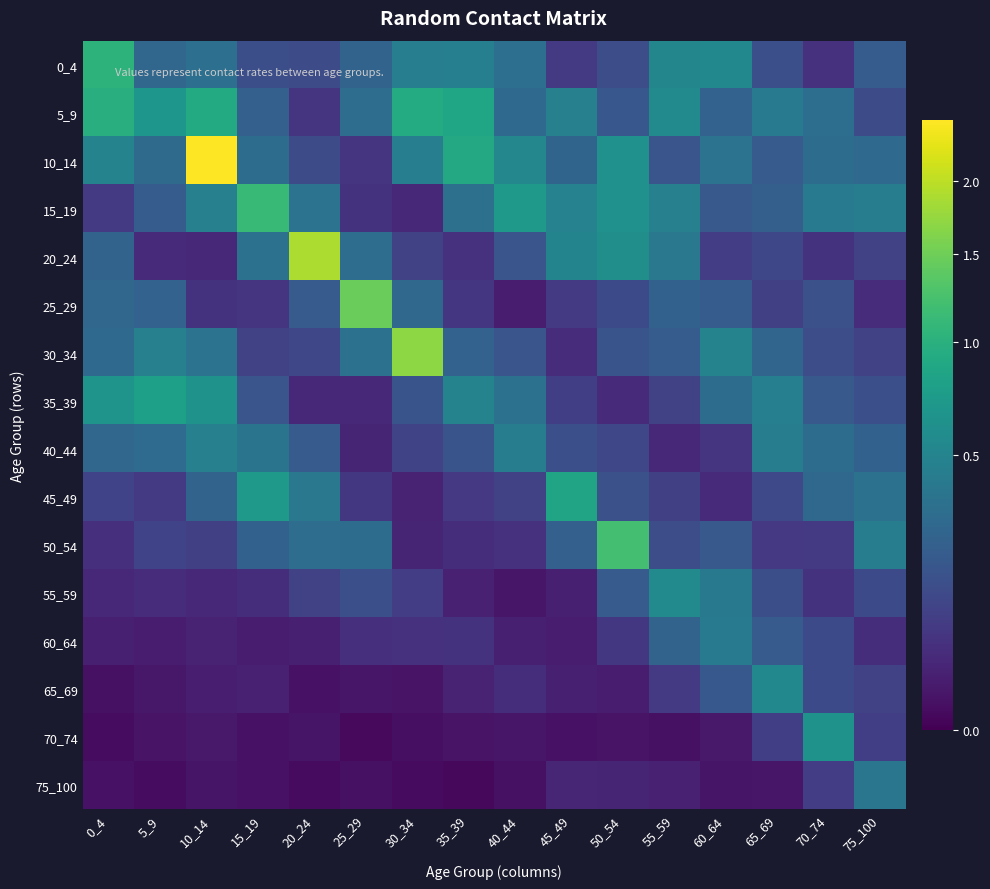

Reading right to left, what are all the values shown in this chart?

0_4: 75_100=0.2	70_74=0.1	65_69=0.1	60_64=0.5	55_59=0.5	50_54=0.1	45_49=0.1	40_44=0.3	35_39=0.5	30_34=0.4	25_29=0.2	20_24=0.1	15_19=0.1	10_14=0.3	5_9=0.3	0_4=1.0
5_9: 75_100=0.1	70_74=0.3	65_69=0.4	60_64=0.2	55_59=0.6	50_54=0.2	45_49=0.5	40_44=0.3	35_39=0.9	30_34=0.9	25_29=0.3	20_24=0.1	15_19=0.2	10_14=0.9	5_9=0.7	0_4=1.0
10_14: 75_100=0.3	70_74=0.3	65_69=0.2	60_64=0.4	55_59=0.2	50_54=0.6	45_49=0.3	40_44=0.5	35_39=0.9	30_34=0.5	25_29=0.1	20_24=0.1	15_19=0.3	10_14=2.5	5_9=0.3	0_4=0.5
15_19: 75_100=0.4	70_74=0.4	65_69=0.2	60_64=0.2	55_59=0.5	50_54=0.6	45_49=0.5	40_44=0.7	35_39=0.3	30_34=0.0	25_29=0.1	20_24=0.4	15_19=1.1	10_14=0.5	5_9=0.2	0_4=0.1
20_24: 75_100=0.1	70_74=0.1	65_69=0.1	60_64=0.1	55_59=0.4	50_54=0.6	45_49=0.5	40_44=0.2	35_39=0.0	30_34=0.1	25_29=0.3	20_24=1.9	15_19=0.3	10_14=0.0	5_9=0.0	0_4=0.3
25_29: 75_100=0.0	70_74=0.2	65_69=0.1	60_64=0.2	55_59=0.2	50_54=0.1	45_49=0.1	40_44=0.0	35_39=0.1	30_34=0.3	25_29=1.5	20_24=0.2	15_19=0.1	10_14=0.1	5_9=0.2	0_4=0.3
30_34: 75_100=0.1	70_74=0.1	65_69=0.3	60_64=0.5	55_59=0.2	50_54=0.2	45_49=0.0	40_44=0.2	35_39=0.2	30_34=1.7	25_29=0.4	20_24=0.1	15_19=0.1	10_14=0.4	5_9=0.5	0_4=0.3
35_39: 75_100=0.1	70_74=0.2	65_69=0.5	60_64=0.3	55_59=0.1	50_54=0.0	45_49=0.1	40_44=0.3	35_39=0.5	30_34=0.2	25_29=0.0	20_24=0.0	15_19=0.2	10_14=0.6	5_9=0.8	0_4=0.7
40_44: 75_100=0.2	70_74=0.3	65_69=0.4	60_64=0.1	55_59=0.0	50_54=0.1	45_49=0.1	40_44=0.4	35_39=0.2	30_34=0.1	25_29=0.0	20_24=0.2	15_19=0.4	10_14=0.5	5_9=0.3	0_4=0.3
45_49: 75_100=0.3	70_74=0.3	65_69=0.1	60_64=0.0	55_59=0.1	50_54=0.2	45_49=0.8	40_44=0.1	35_39=0.1	30_34=0.0	25_29=0.1	20_24=0.4	15_19=0.7	10_14=0.2	5_9=0.1	0_4=0.1
50_54: 75_100=0.4	70_74=0.1	65_69=0.1	60_64=0.2	55_59=0.1	50_54=1.2	45_49=0.2	40_44=0.0	35_39=0.0	30_34=0.0	25_29=0.3	20_24=0.3	15_19=0.2	10_14=0.1	5_9=0.1	0_4=0.0
55_59: 75_100=0.1	70_74=0.1	65_69=0.1	60_64=0.4	55_59=0.6	50_54=0.2	45_49=0.0	40_44=0.0	35_39=0.0	30_34=0.1	25_29=0.1	20_24=0.1	15_19=0.0	10_14=0.0	5_9=0.0	0_4=0.0
60_64: 75_100=0.0	70_74=0.1	65_69=0.2	60_64=0.4	55_59=0.3	50_54=0.1	45_49=0.0	40_44=0.0	35_39=0.1	30_34=0.1	25_29=0.0	20_24=0.0	15_19=0.0	10_14=0.0	5_9=0.0	0_4=0.0
65_69: 75_100=0.1	70_74=0.1	65_69=0.5	60_64=0.2	55_59=0.1	50_54=0.0	45_49=0.0	40_44=0.0	35_39=0.0	30_34=0.0	25_29=0.0	20_24=0.0	15_19=0.0	10_14=0.0	5_9=0.0	0_4=0.0
70_74: 75_100=0.1	70_74=0.6	65_69=0.1	60_64=0.0	55_59=0.0	50_54=0.0	45_49=0.0	40_44=0.0	35_39=0.0	30_34=0.0	25_29=0.0	20_24=0.0	15_19=0.0	10_14=0.0	5_9=0.0	0_4=0.0
75_100: 75_100=0.4	70_74=0.1	65_69=0.0	60_64=0.0	55_59=0.0	50_54=0.0	45_49=0.0	40_44=0.0	35_39=0.0	30_34=0.0	25_29=0.0	20_24=0.0	15_19=0.0	10_14=0.0	5_9=0.0	0_4=0.0